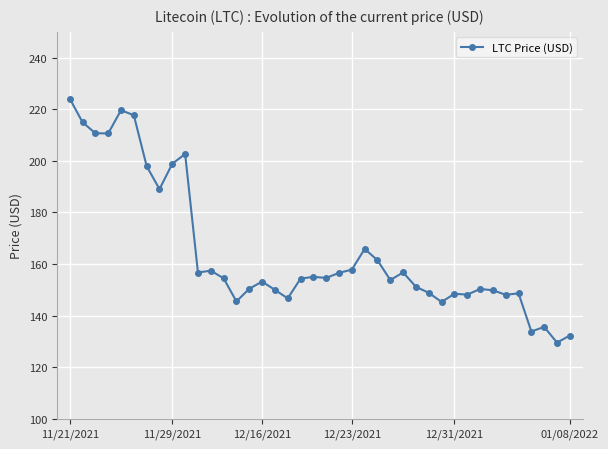

True or false: there are more than 2 points higher than both neighbors.

True